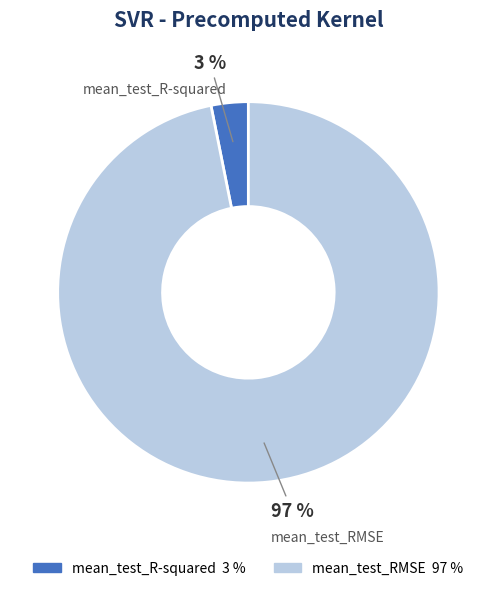

Is the sum of mean_test_RMSE and mean_test_R-squared greater than half?

Yes